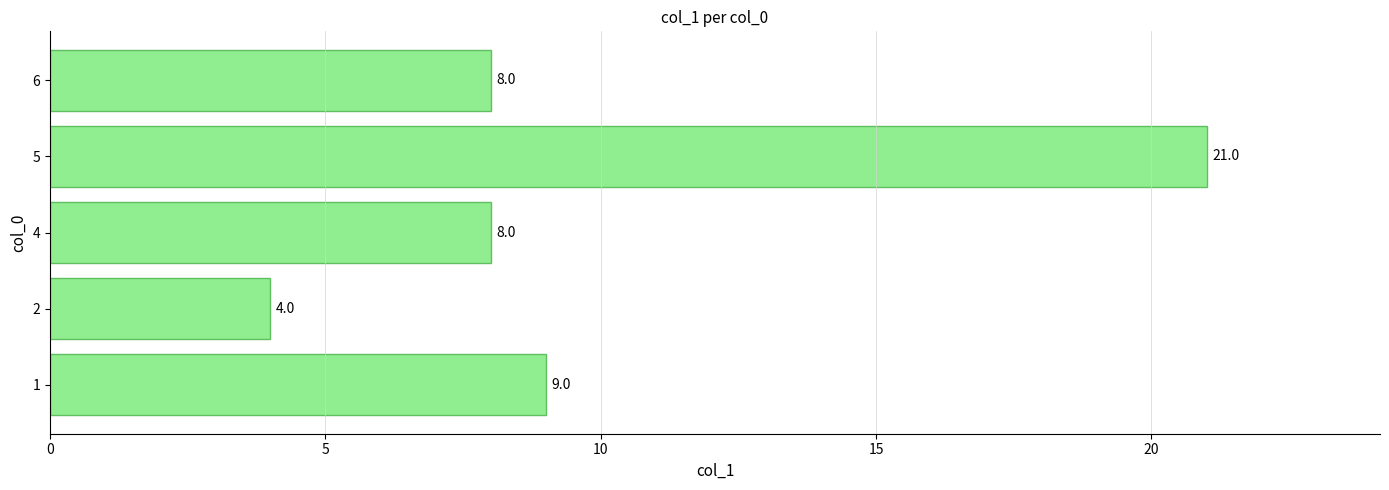

Reading bottom to top, list all the values displayed in this chart.

9	4	8	21	8